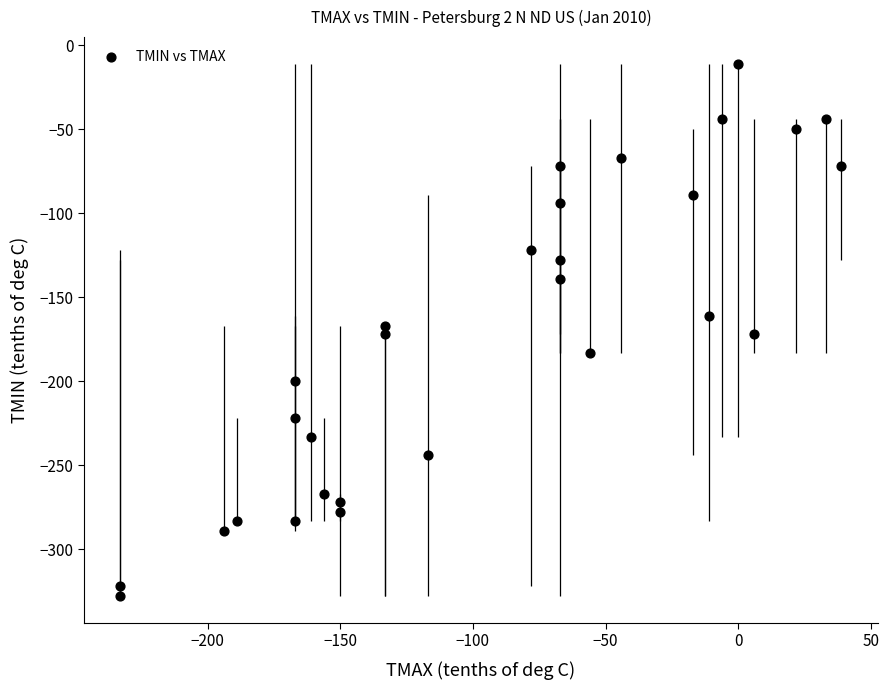

What is the range of Y values (max minus min)?

317